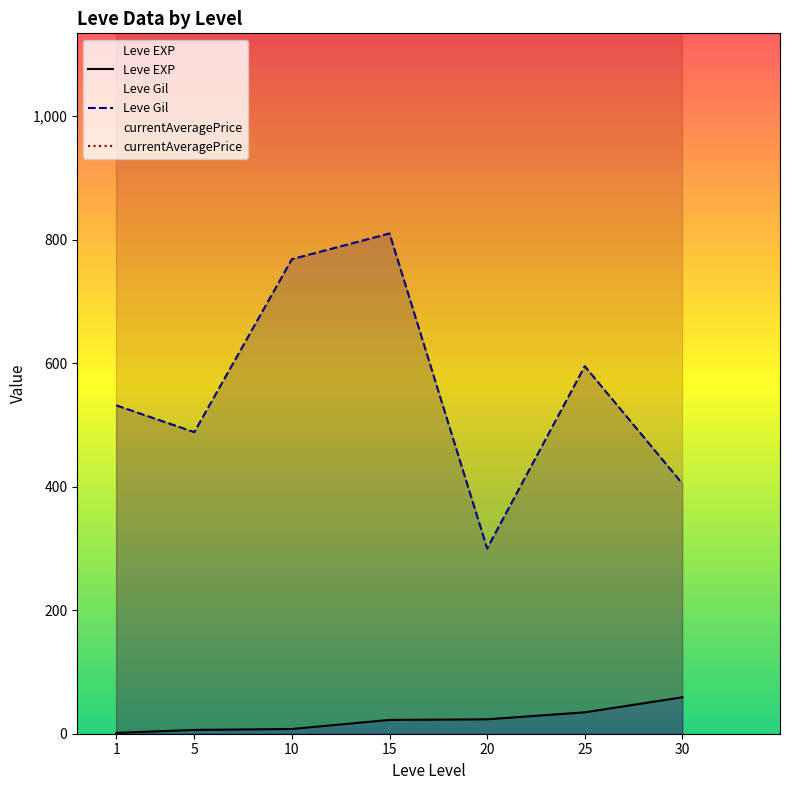

Rank the categories by currentAveragePrice value from lowest to highest.

1, 5, 10, 15, 20, 25, 30